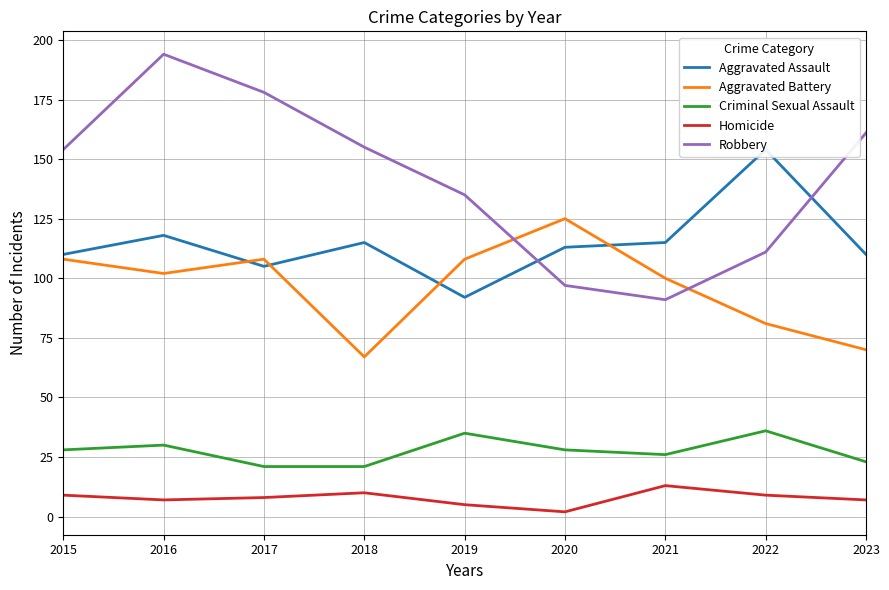

What is the value of the Homicide point at the 6th from the left?

2